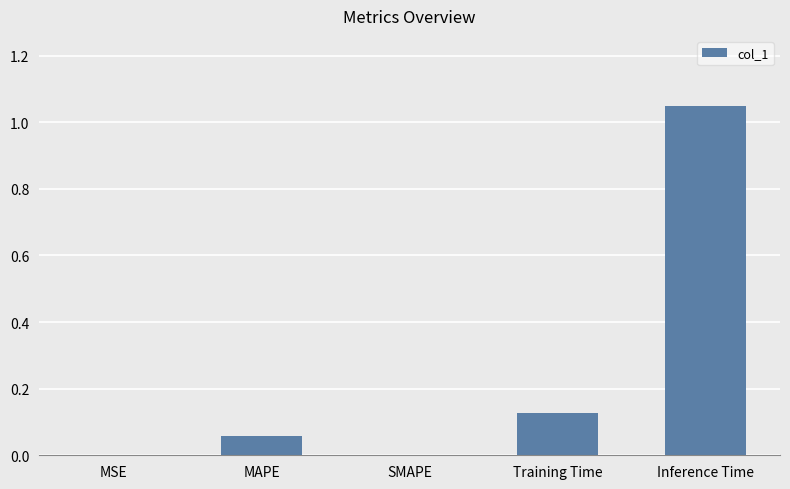

Is it true that the value at SMAPE is 0.0?

True